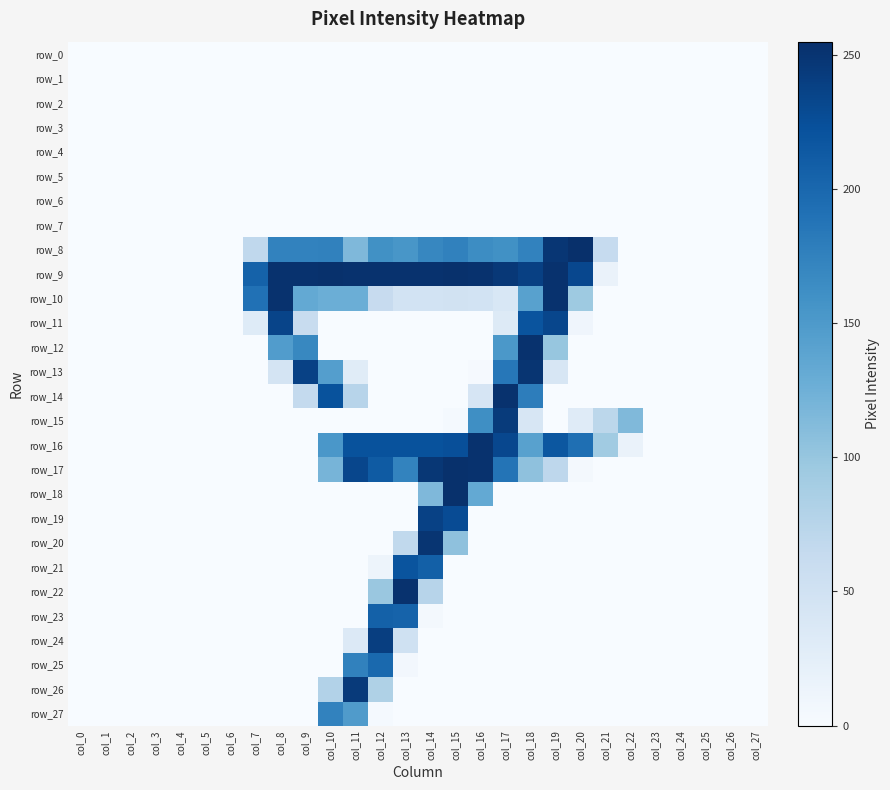

Is the value of row_27 at col_5 greater than the value of row_24 at col_1?

No